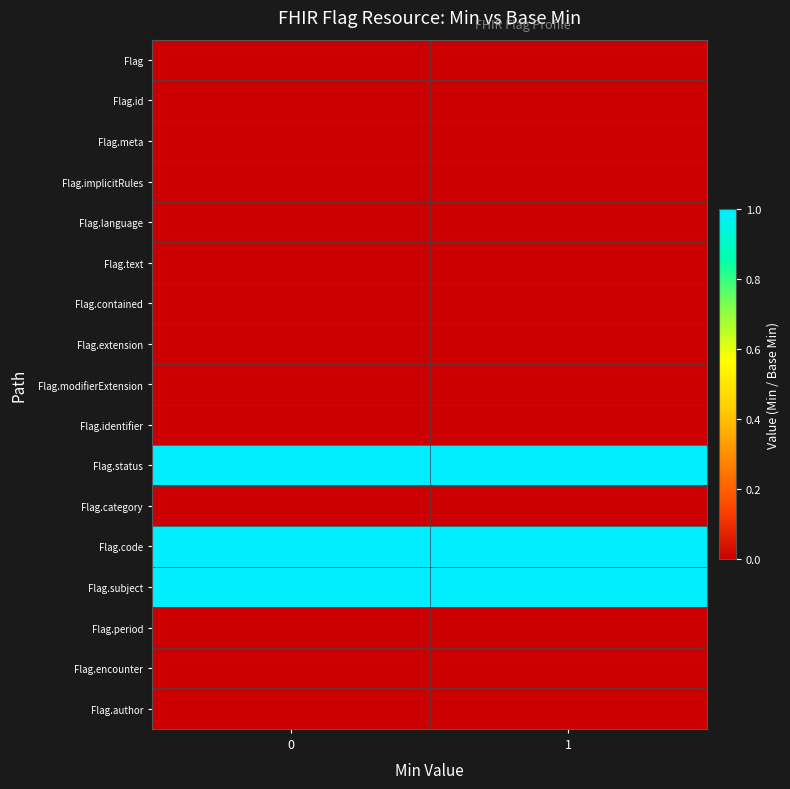

What is the difference between the highest and lowest values at 0?

1